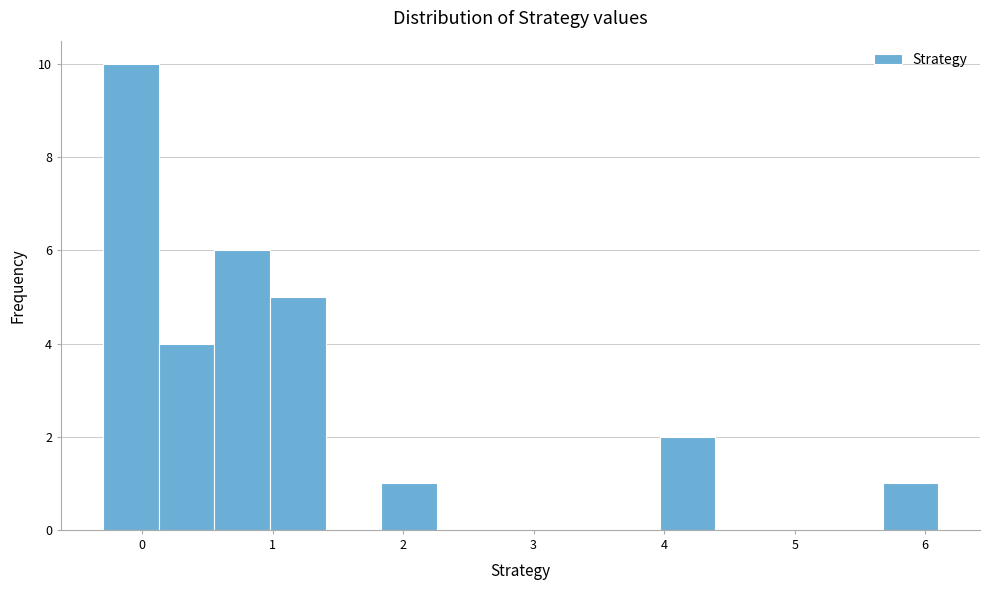

Which range on the x-axis has the tallest bar?

-0.3 to 0.1